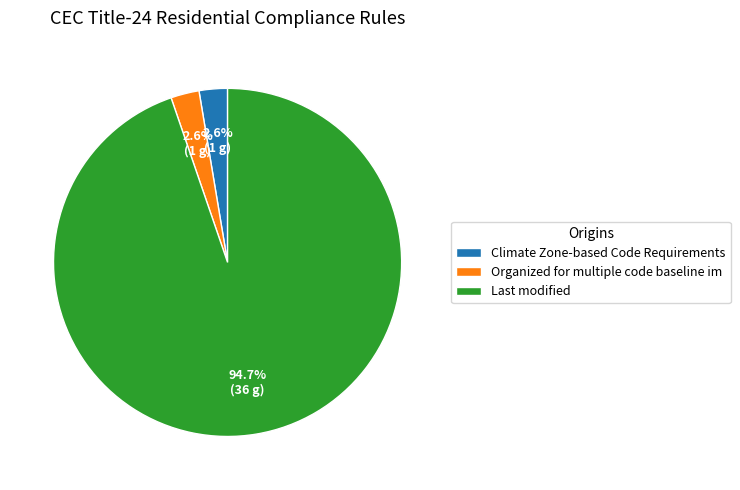

To the nearest percent, what is the average slice percentage?

33%